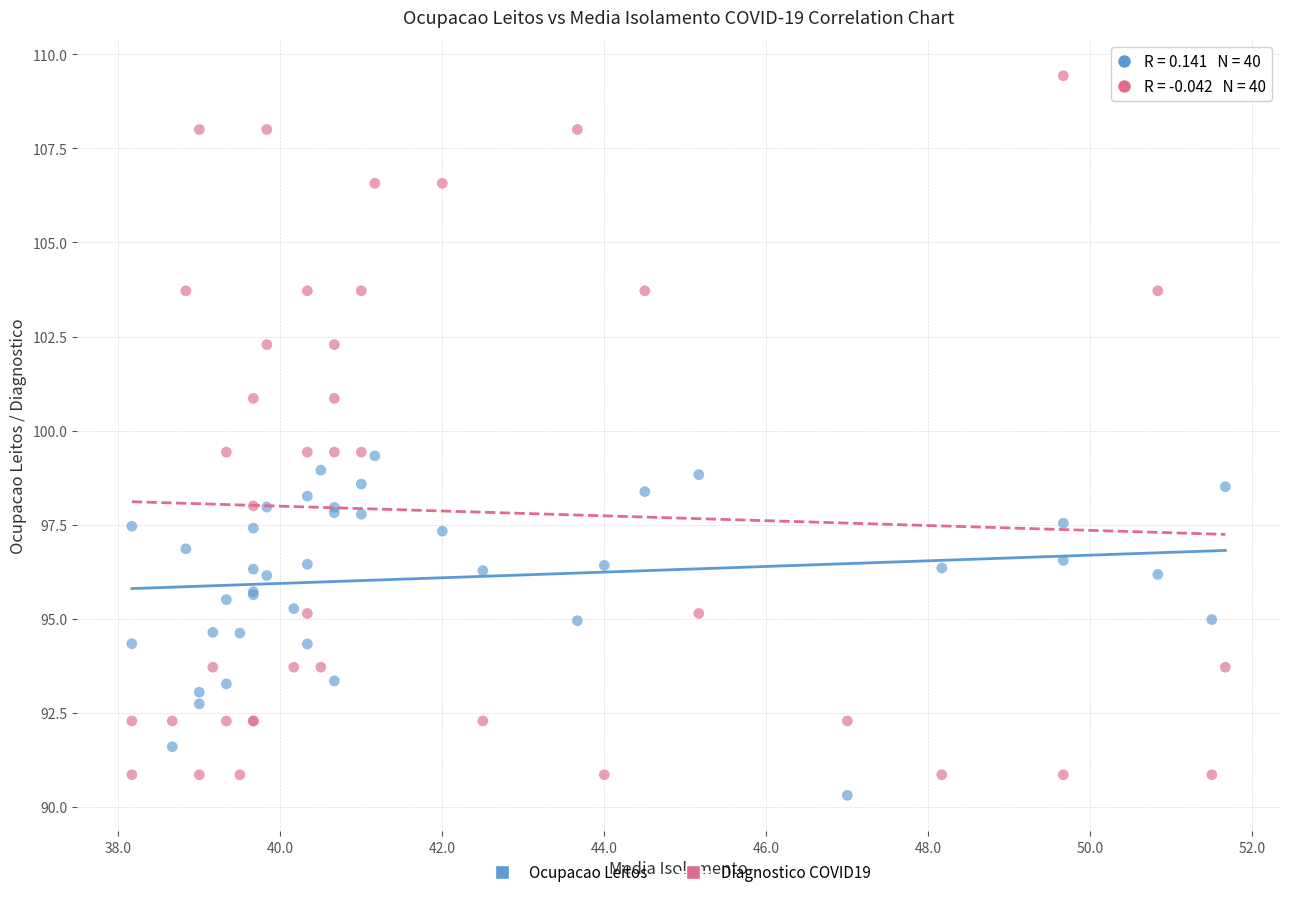

Which series reaches the maximum Y coordinate?

Diagnostico COVID19